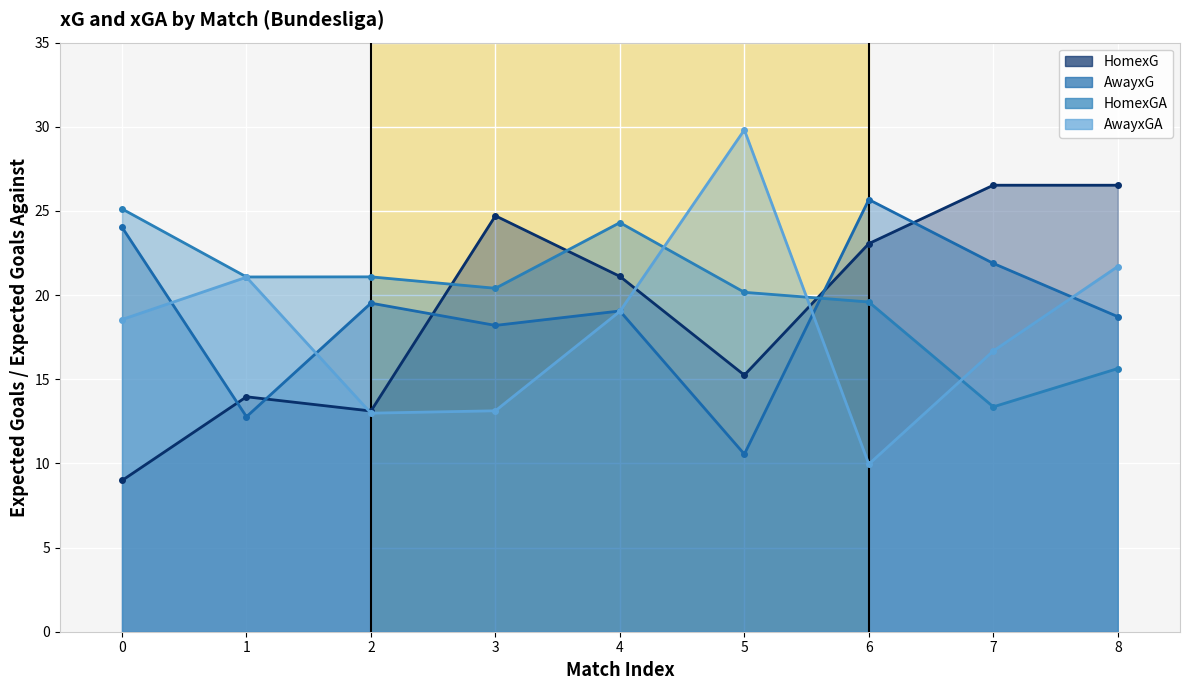

Where is the first local minimum for HomexGA?

1